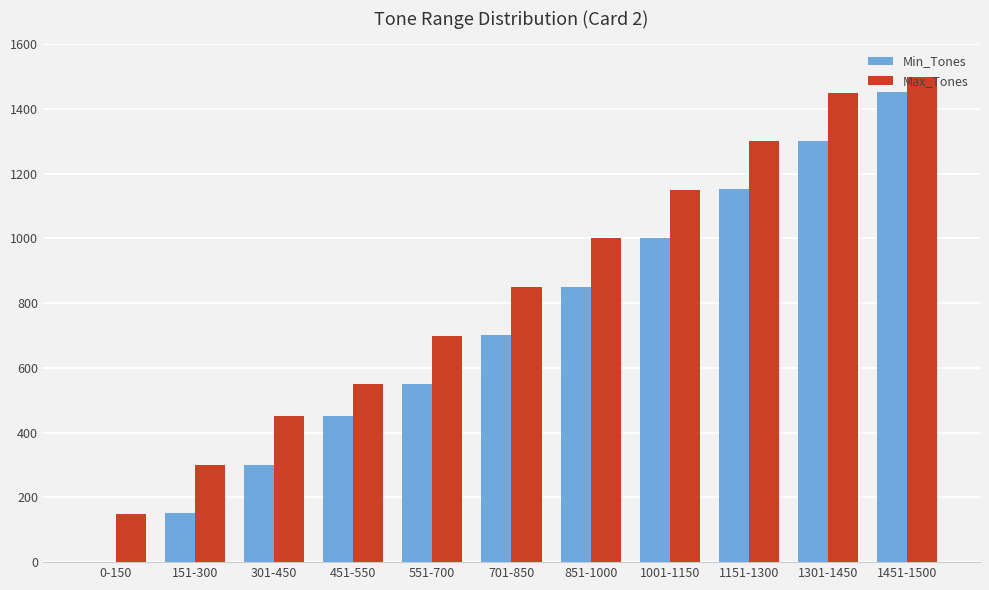

How many distinct data groups are displayed?

2